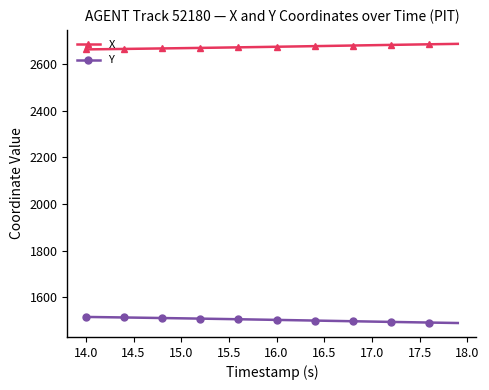

What is the maximum value shown in the chart?

2687.7